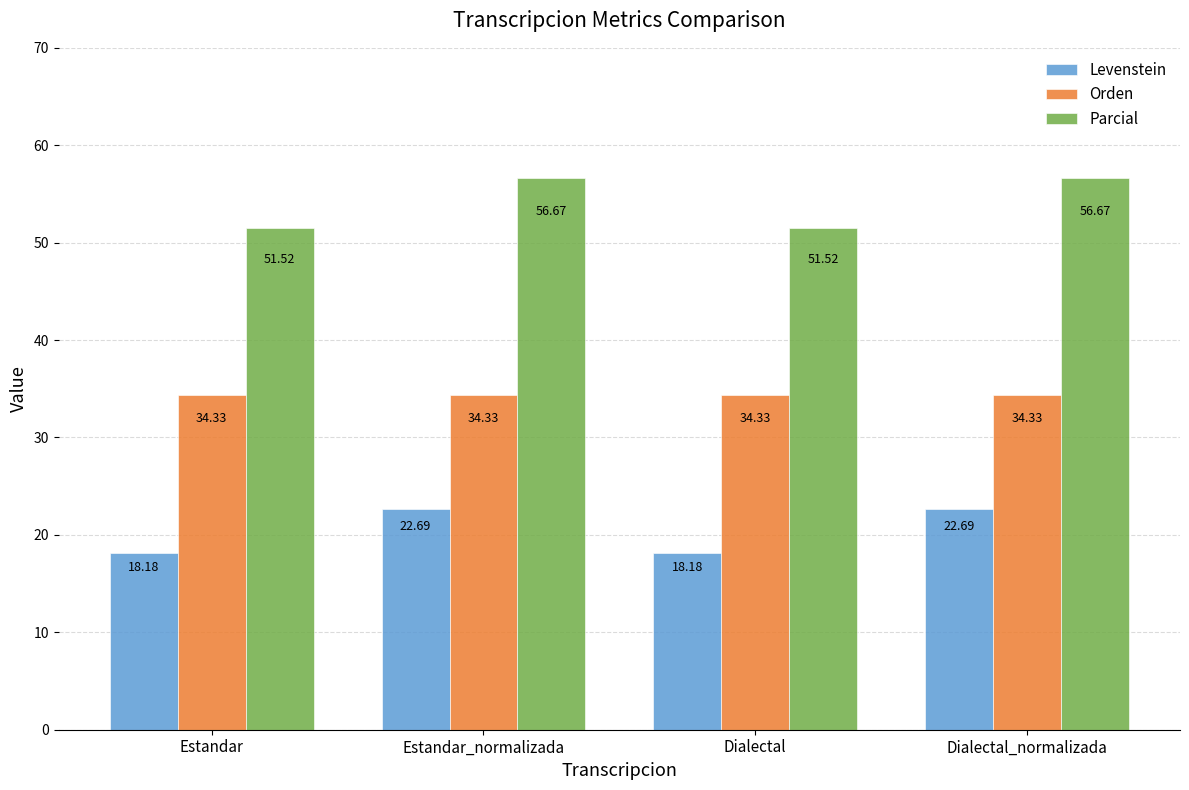

Reading left to right, extract all data points from this chart.

Levenstein: Estandar=18.2	Estandar_normalizada=22.7	Dialectal=18.2	Dialectal_normalizada=22.7
Orden: Estandar=34.3	Estandar_normalizada=34.3	Dialectal=34.3	Dialectal_normalizada=34.3
Parcial: Estandar=51.5	Estandar_normalizada=56.7	Dialectal=51.5	Dialectal_normalizada=56.7